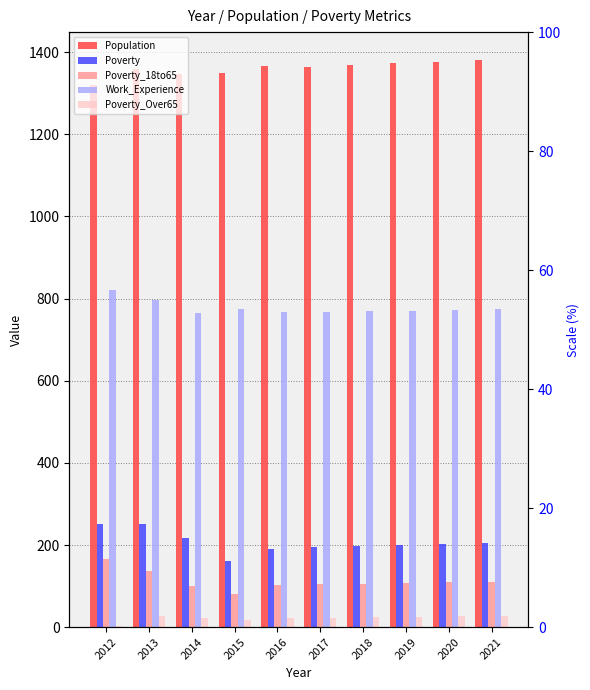

Which category has the lowest value in the Poverty_18to65 series?

2015